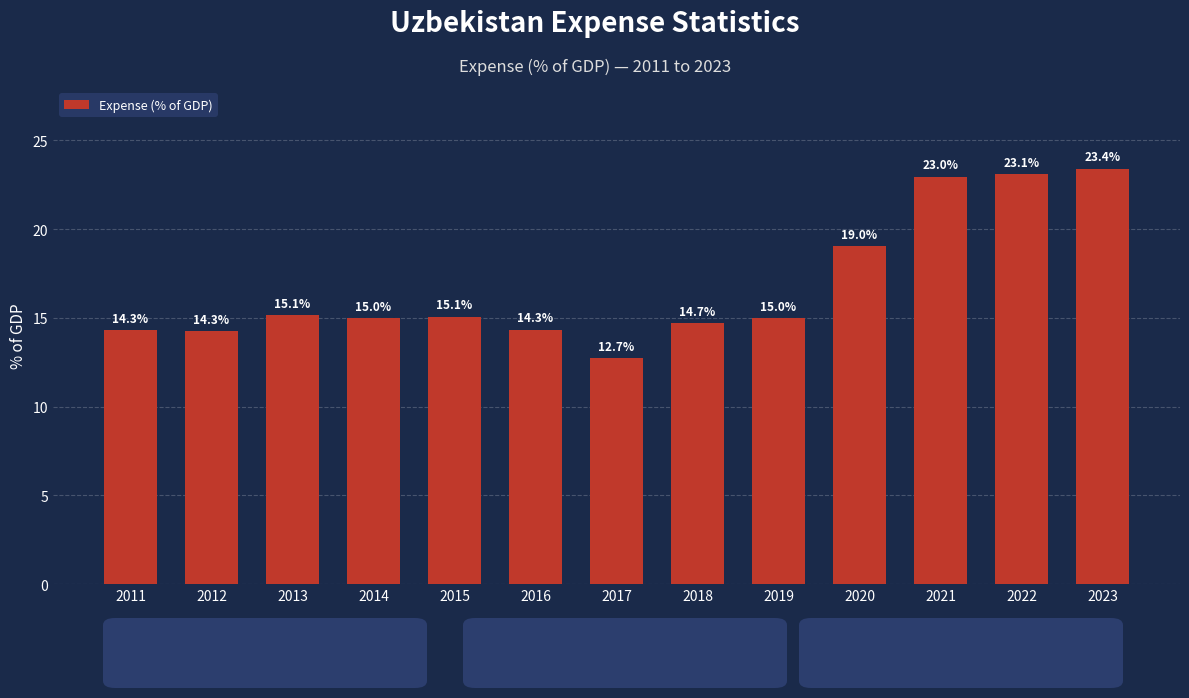

What is the value of the 13th bar from the left?

23.4